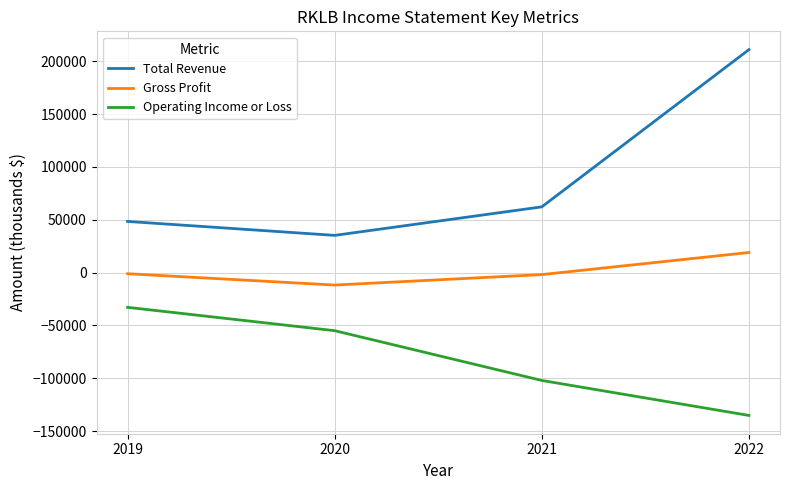

True or false: Operating Income or Loss and Gross Profit cross at least once.

False